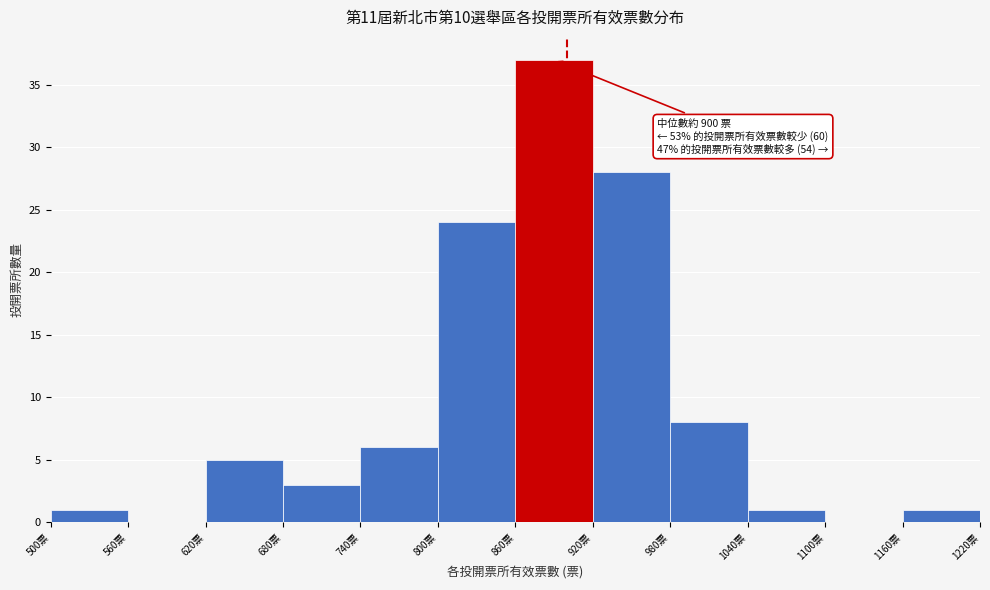

Which range on the x-axis has the tallest bar?

860 to 920